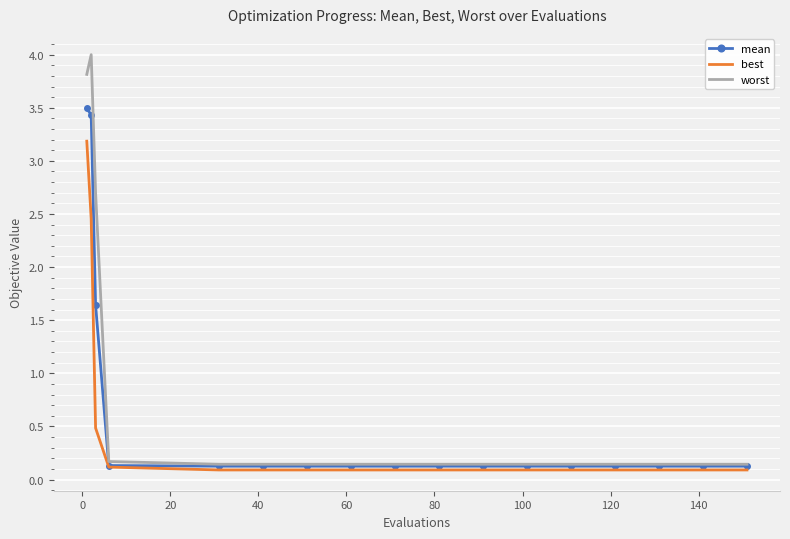

Which series has the widest spread of values?

worst